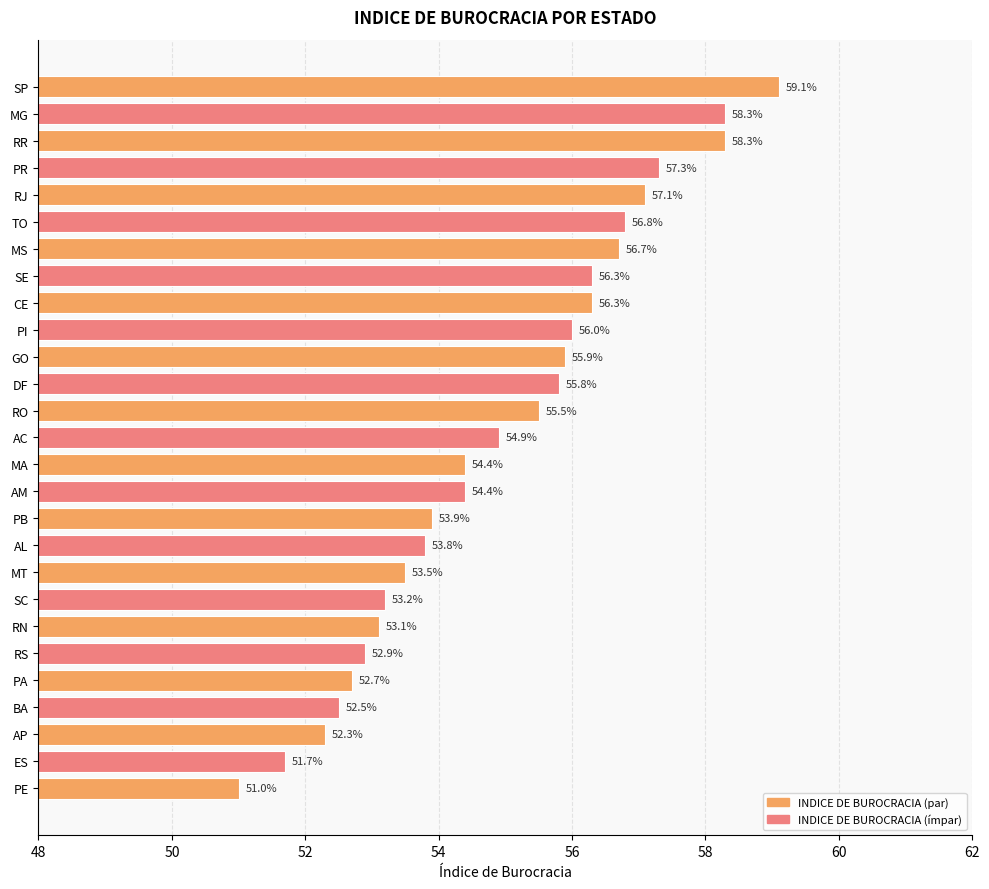

What is the label of the 16th bar from the top?

AM